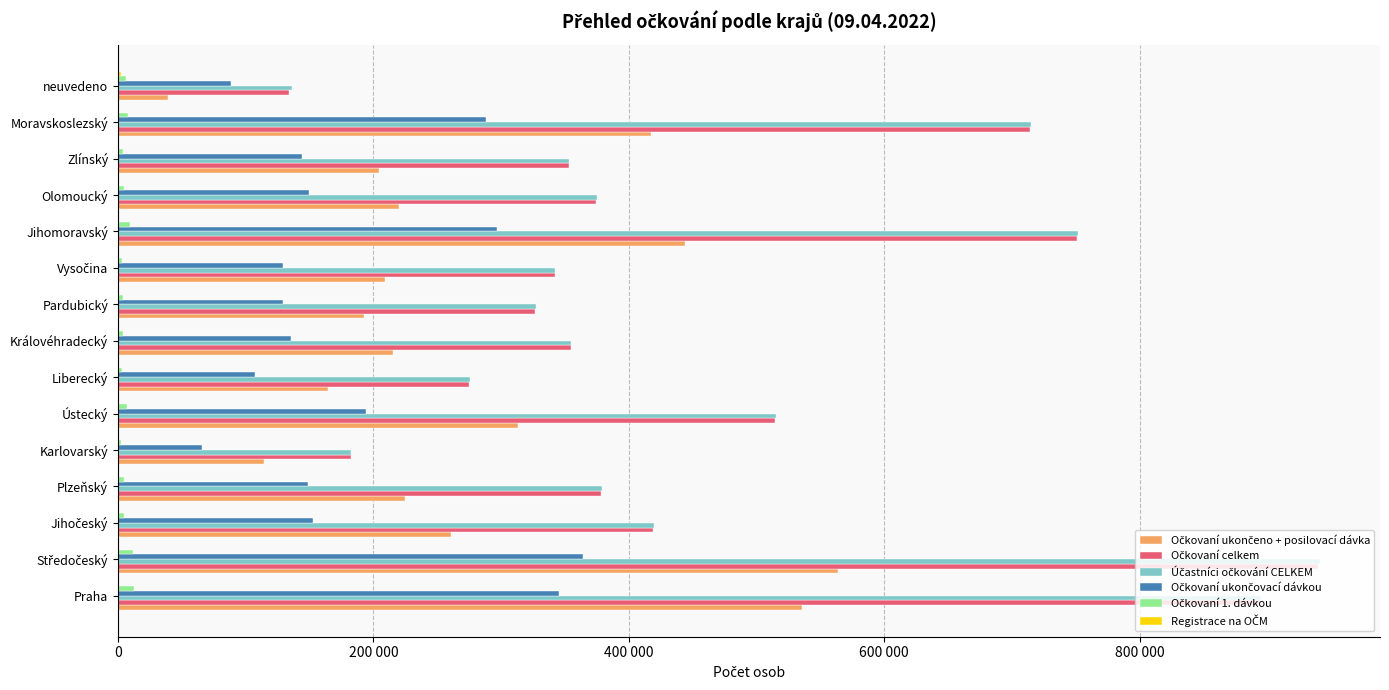

What are all the series names shown in the legend?

Očkovaní ukončeno + posilovací dávka, Očkovaní celkem, Účastníci očkování CELKEM, Očkovaní ukončovací dávkou, Očkovaní 1. dávkou, Registrace na OČM